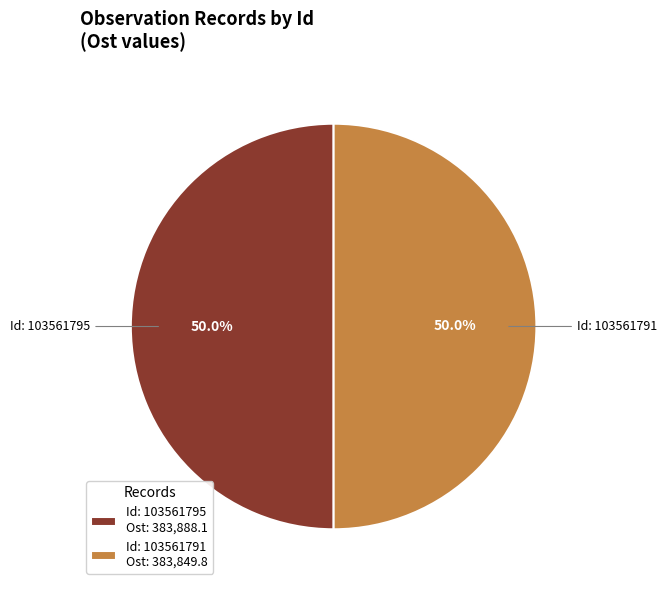

Combined, what portion of the pie is Id: 103561791 Ost: 383,849.8 and Id: 103561795 Ost: 383,888.1?

100.0%